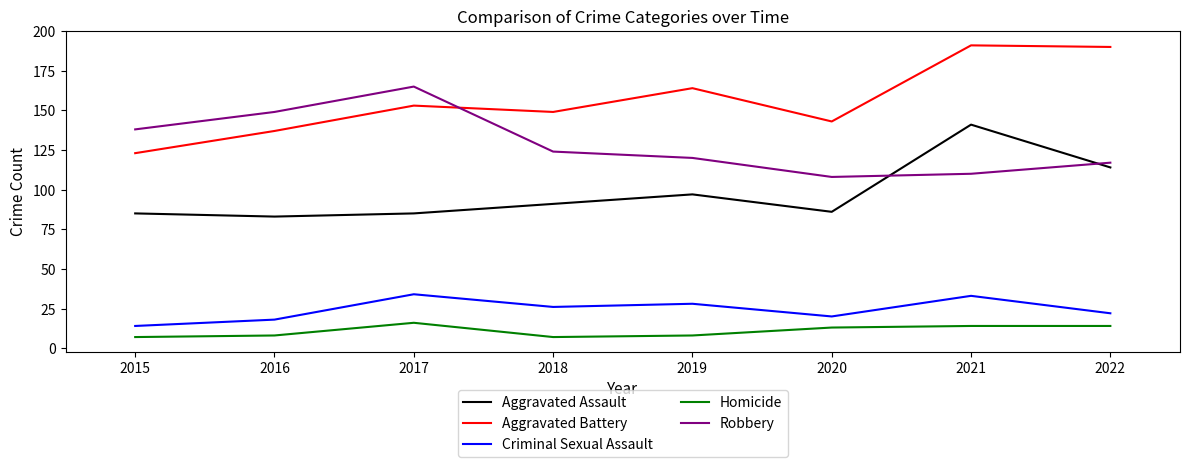

Where is Homicide nearest to the value 11?

2020